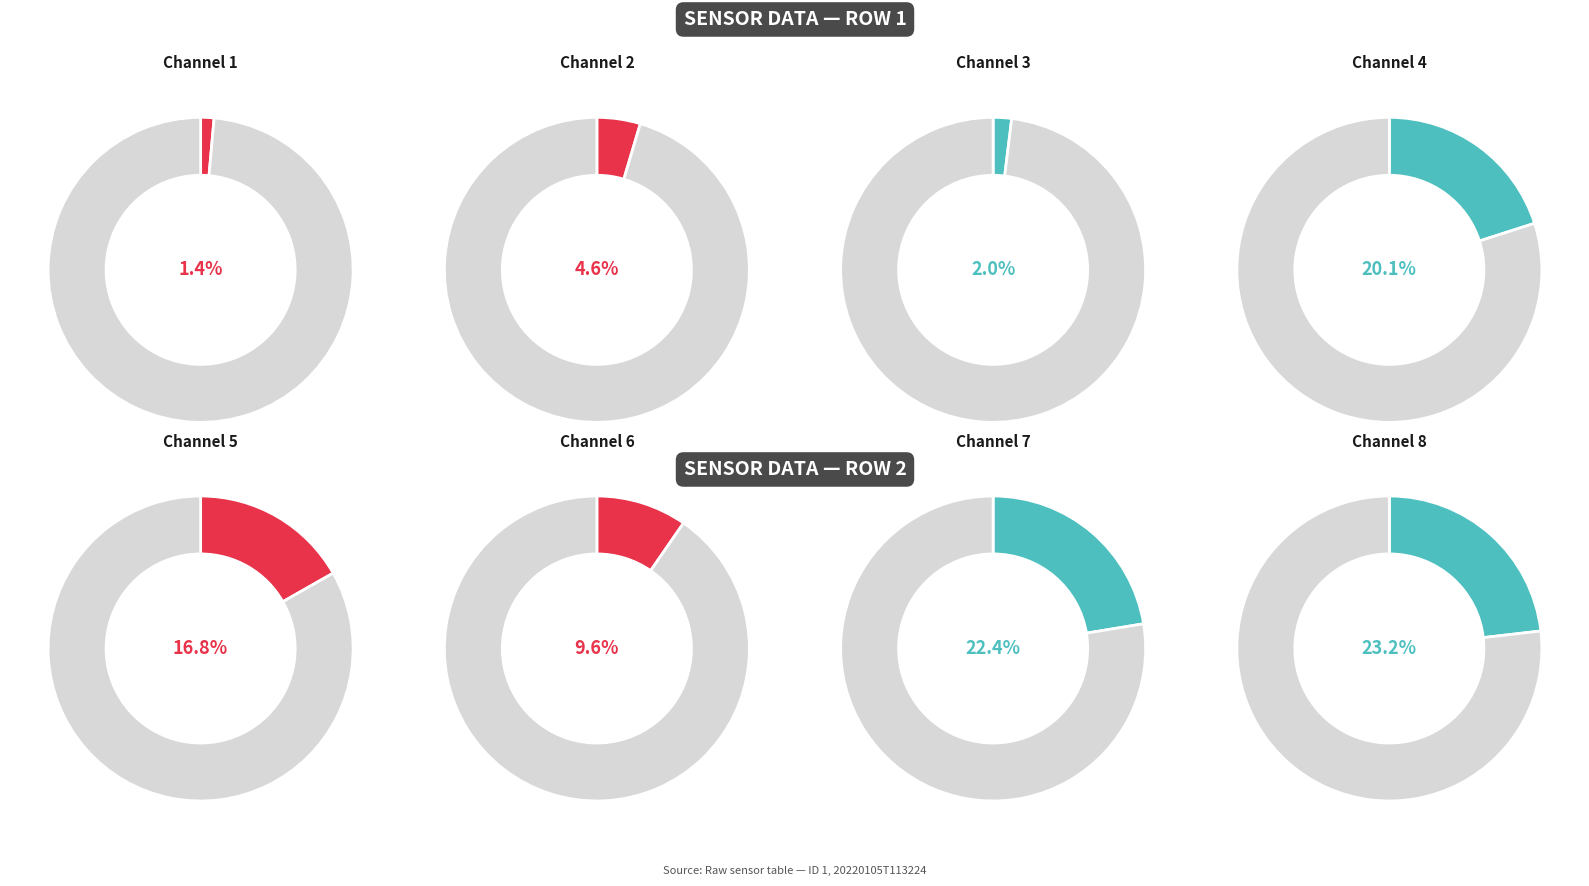

The 7 slice represents 22% of the pie. True or false?

True